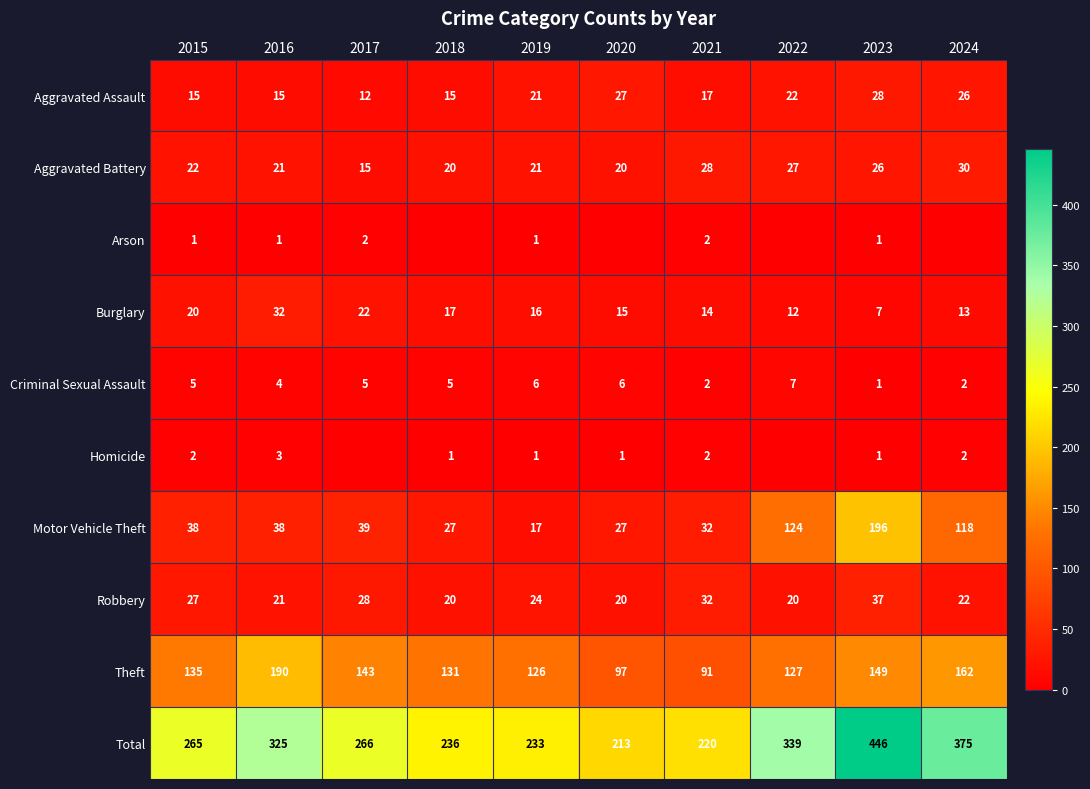

What value does the Theft series have at 2018?

131